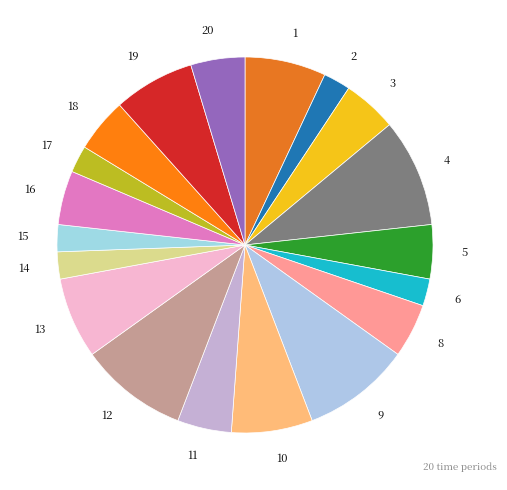

Combined, do 12 and 3 account for over 50%?

No